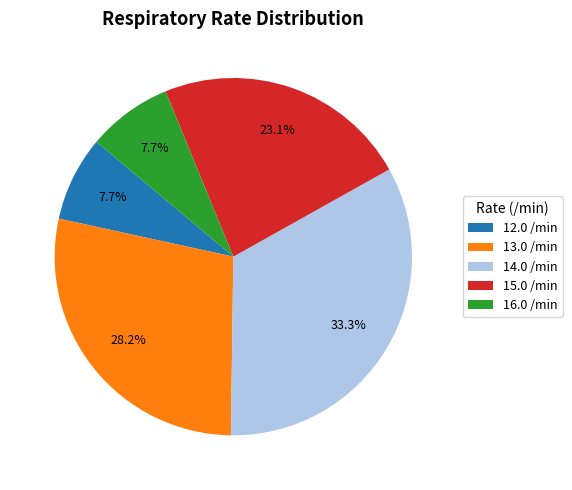

How much of the chart is everything except 16.0 /min?

92.3%